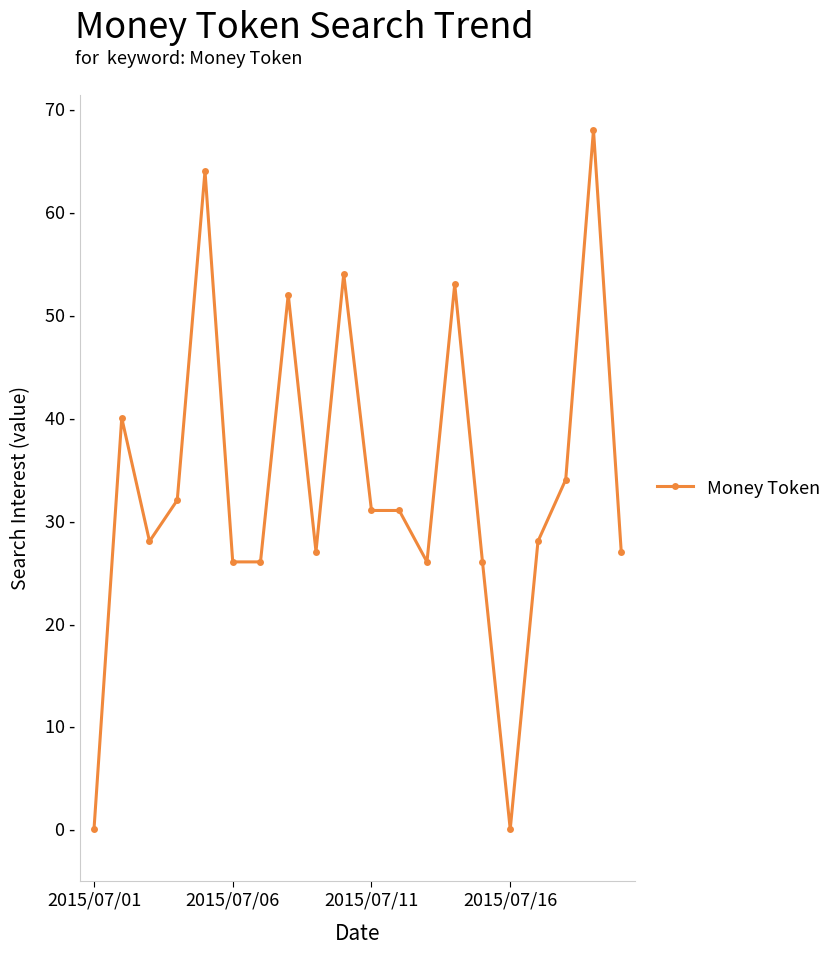

Is this an area chart (filled region under the line)?

No